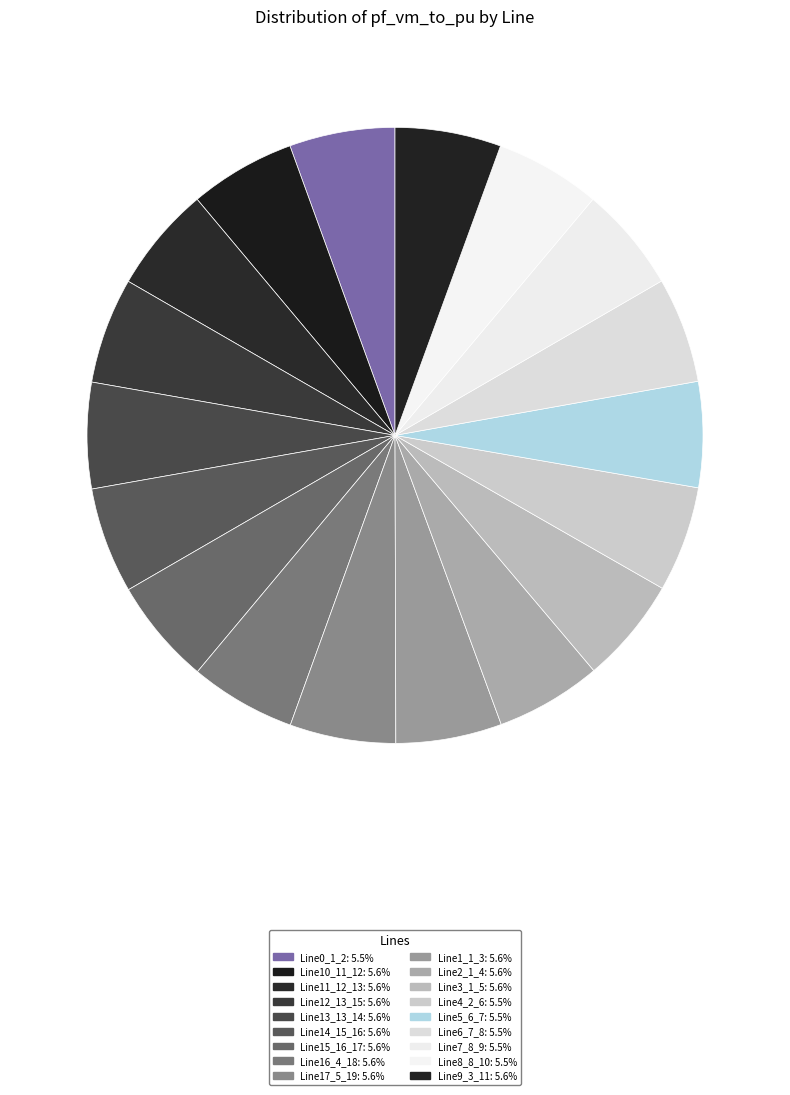

How many segments does this pie chart have?

18